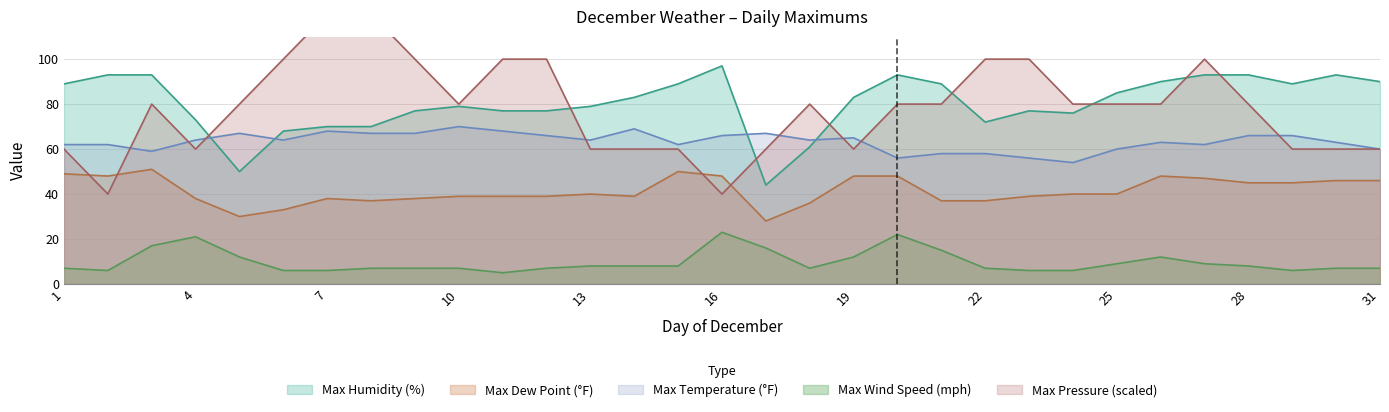

What is the average value of the Max Humidity (%) series?

80